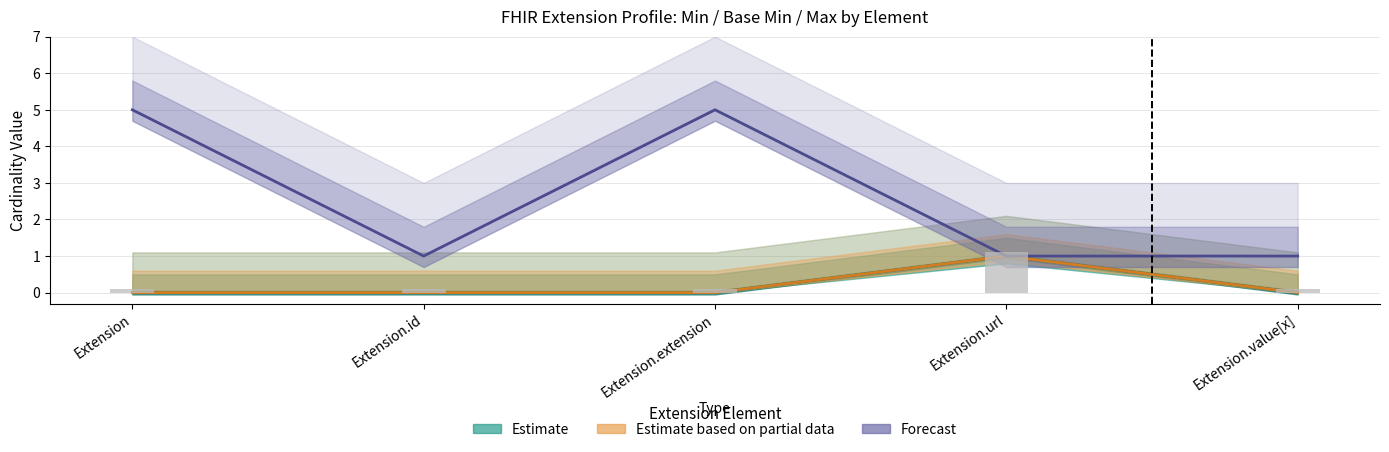

What is the value of the Forecast bar at the 3rd from the left?

5